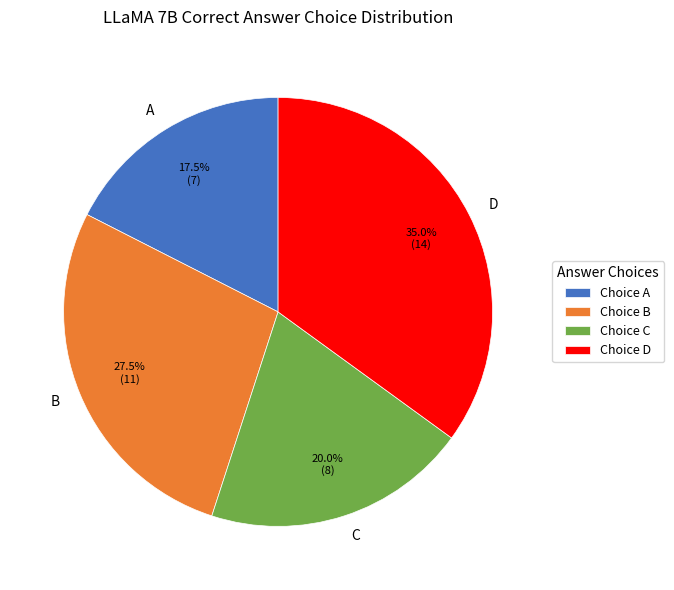

How much of the chart is everything except B?

72.5%